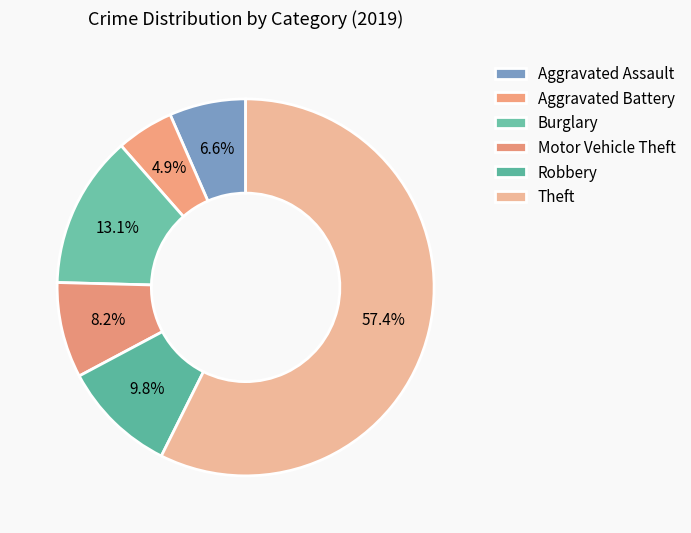

To the nearest percent, what is the difference between the largest and smallest slice percentages?

52%